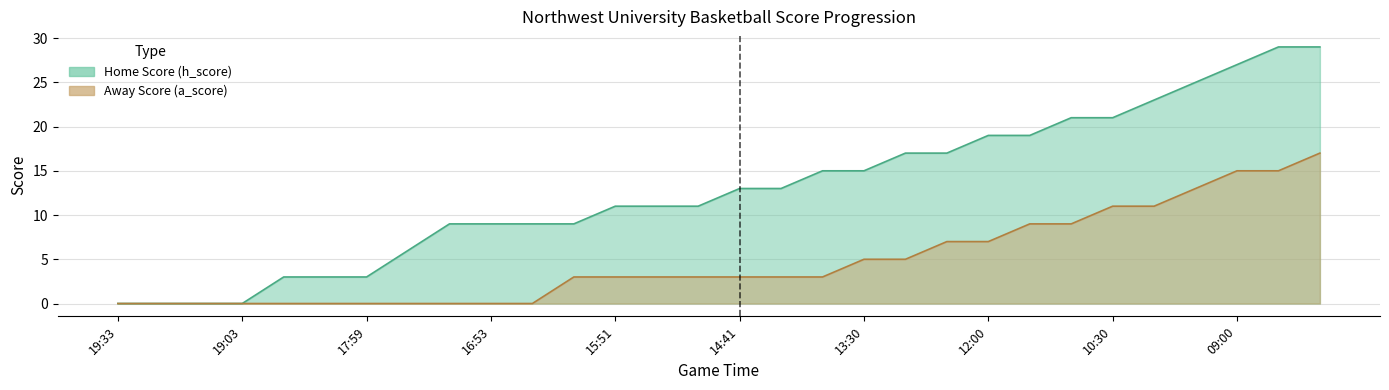

Which label corresponds to the smallest value in the chart?

19:33